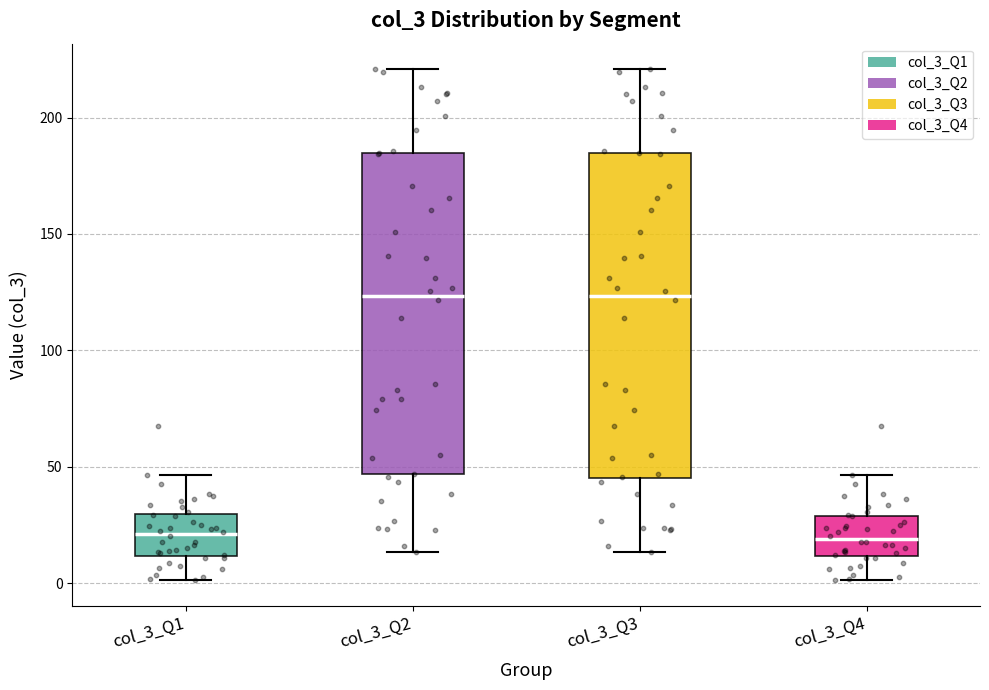

Reading left to right, transcribe this box plot: for each box, give where its median line is, the range the box spans, and where its two whiskers end, as read against the y-axis. The values are not printed on the chart, so give them approximately, as read against the axis.

col_3_Q1: median 20, box 10 to 30, whiskers 0 to 45
col_3_Q2: median 125, box 45 to 185, whiskers 15 to 220
col_3_Q3: median 125, box 45 to 185, whiskers 15 to 220
col_3_Q4: median 20, box 10 to 30, whiskers 0 to 45